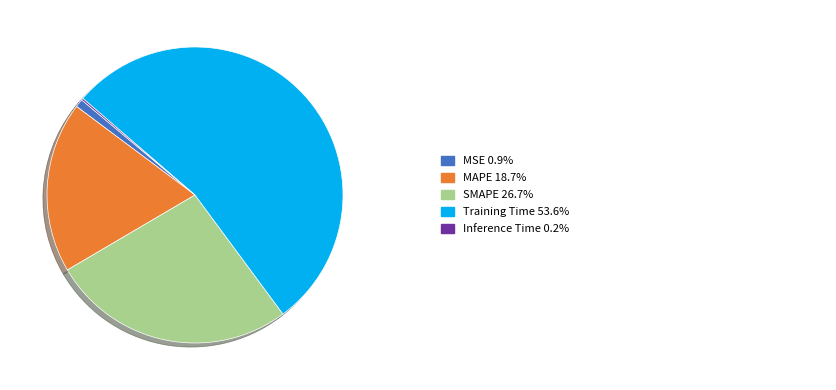

Does any single category account for the majority?

Yes